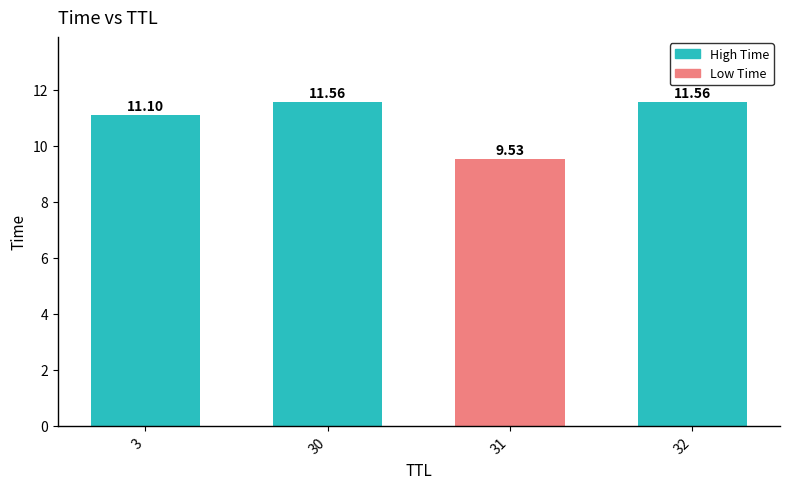

What is the difference between the second highest and second lowest values?

0.5